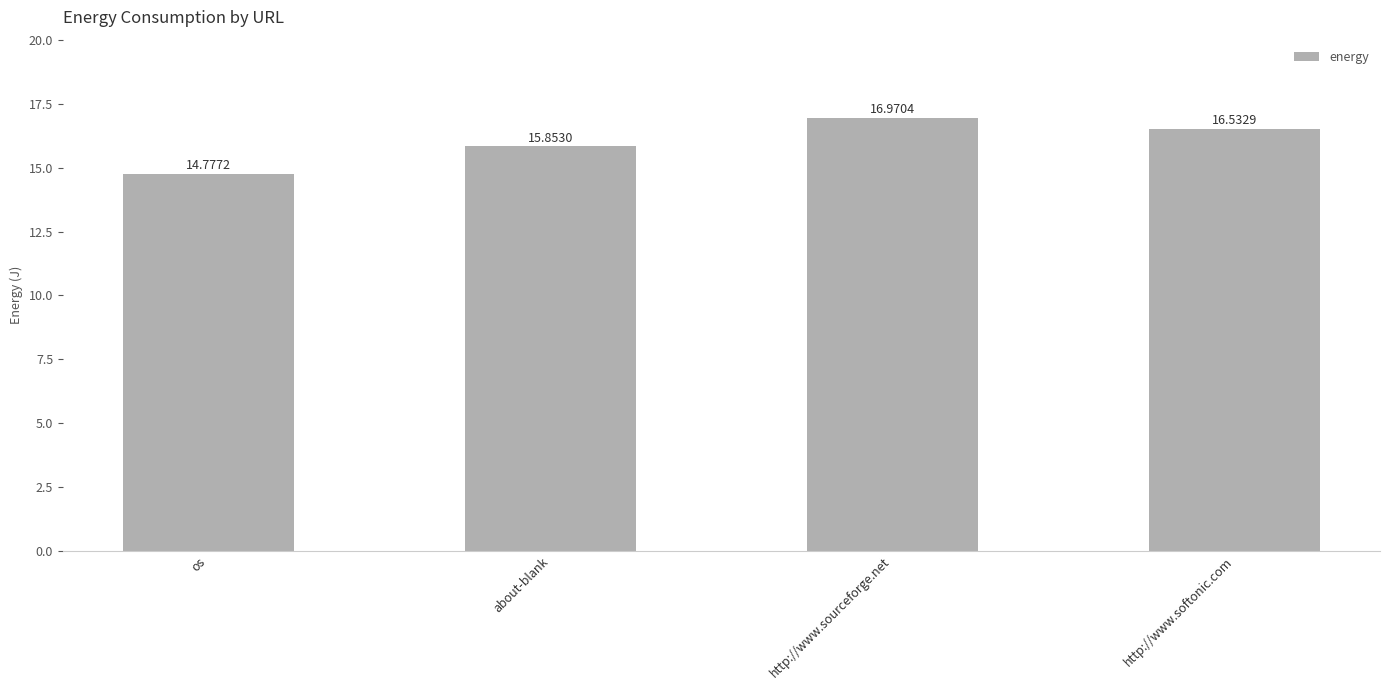

Which category has the highest value across all series?

http://www.sourceforge.net